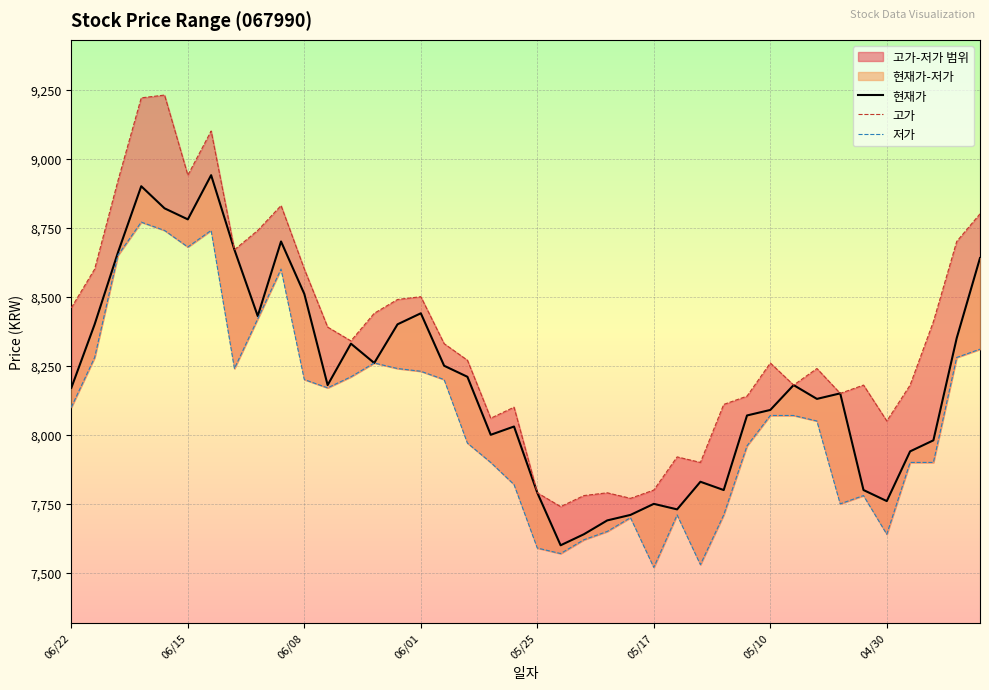

Rank the series by their maximum value, from highest to lowest.

고가, 현재가, 저가